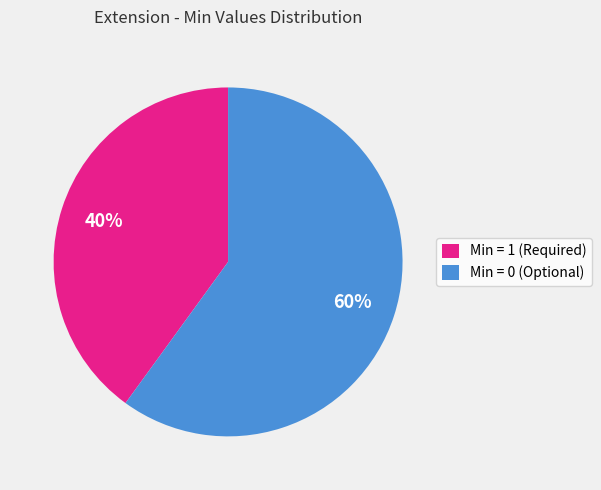

Which slice is the largest?

Min = 0 (Optional)